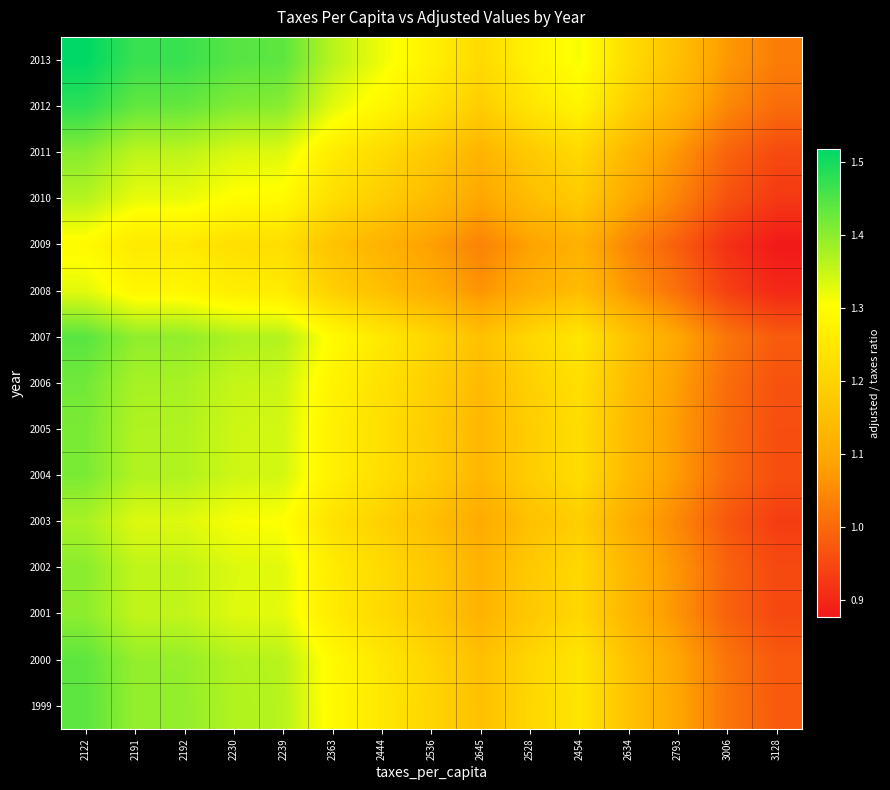

What is the total value across all series at 2444?

18.4